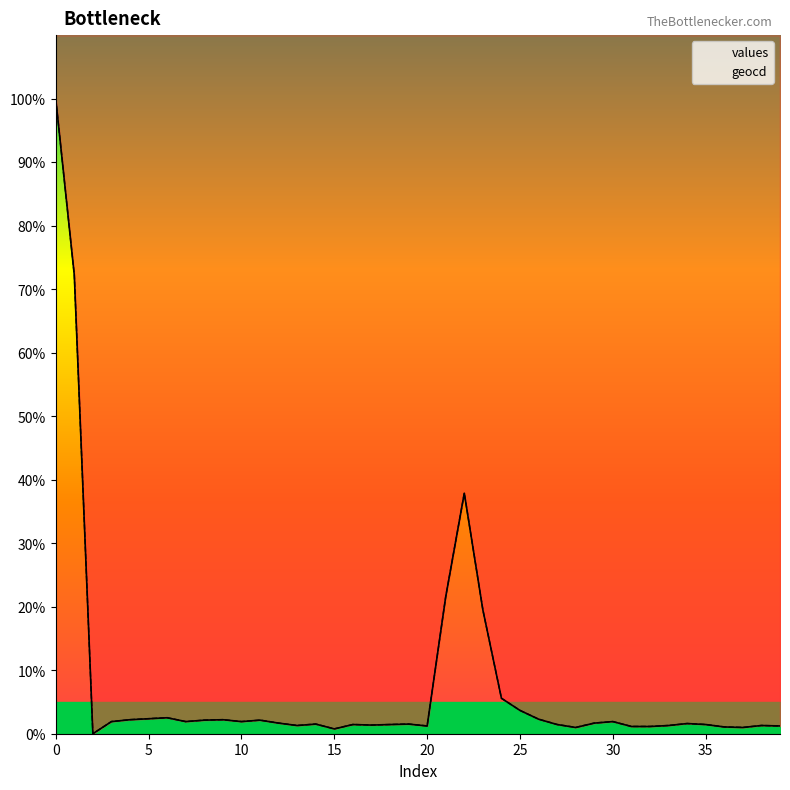

What is the approximate value of values at 25?

3.7